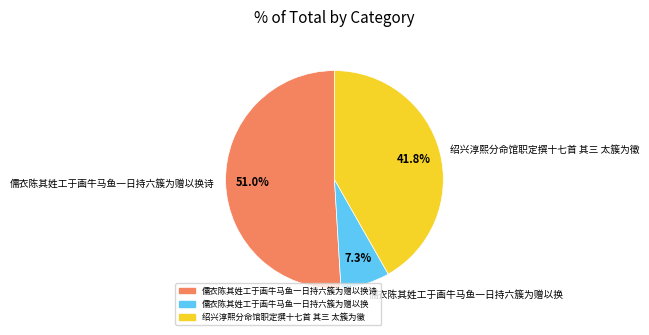

Does 儒衣陈其姓工于画牛马鱼一日持六簇为赠以换诗 represent more than half of the total?

Yes